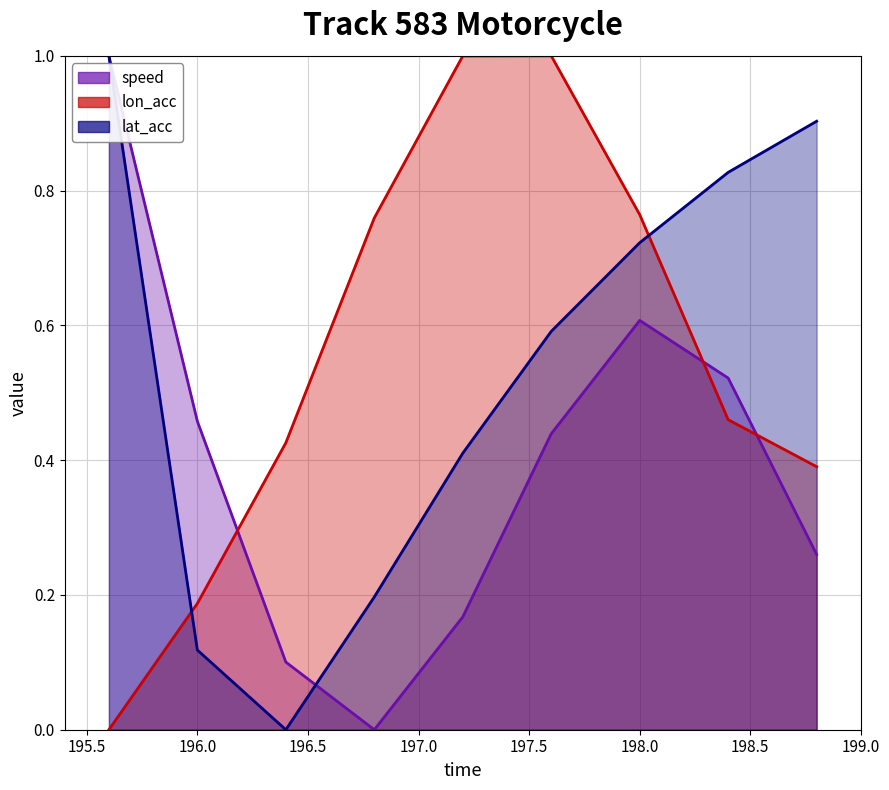

How many data points does each series have?

9